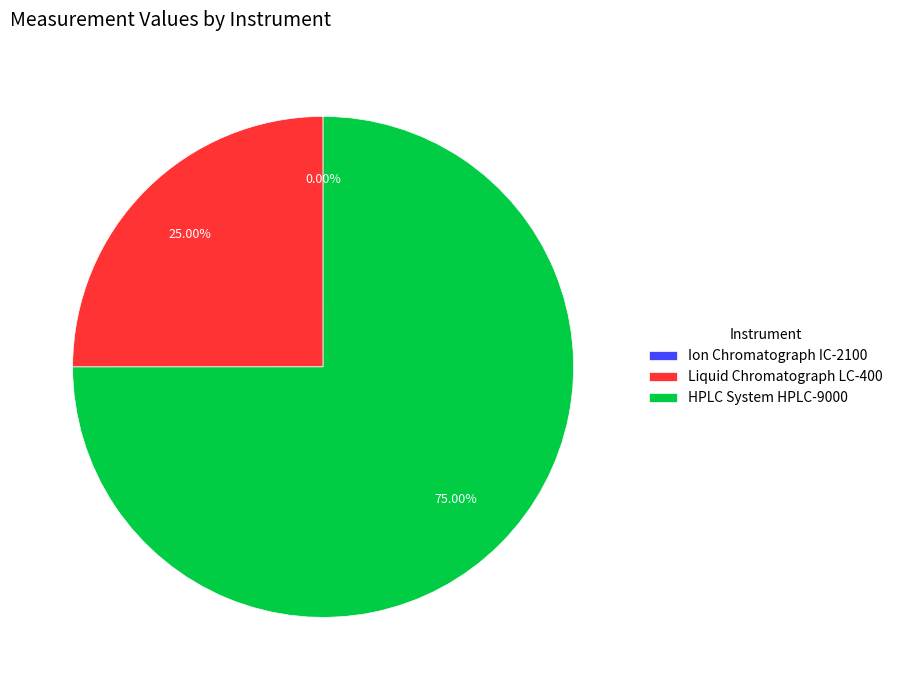

To the nearest percent, what percentage of the pie is HPLC System HPLC-9000?

75%